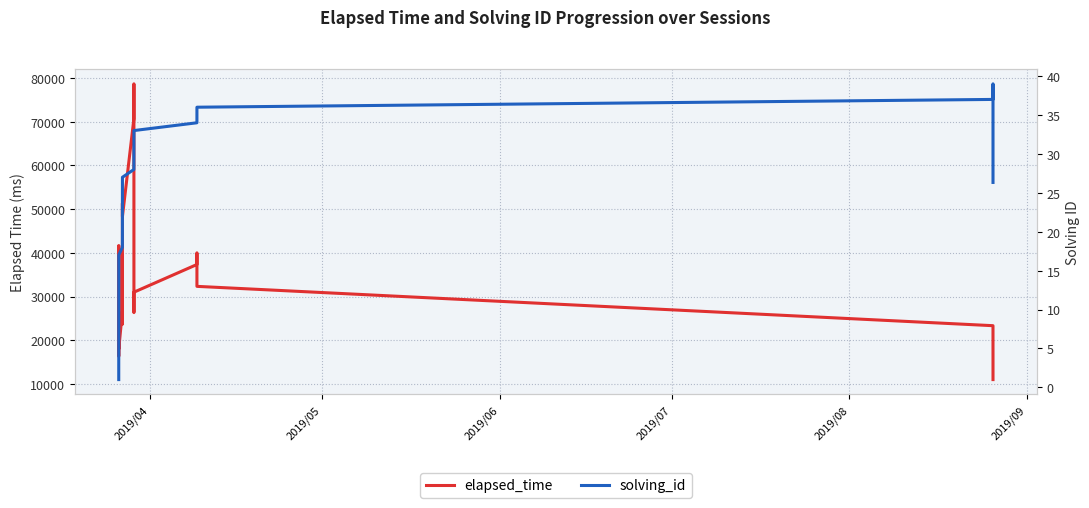

How many series are shown in this chart?

2